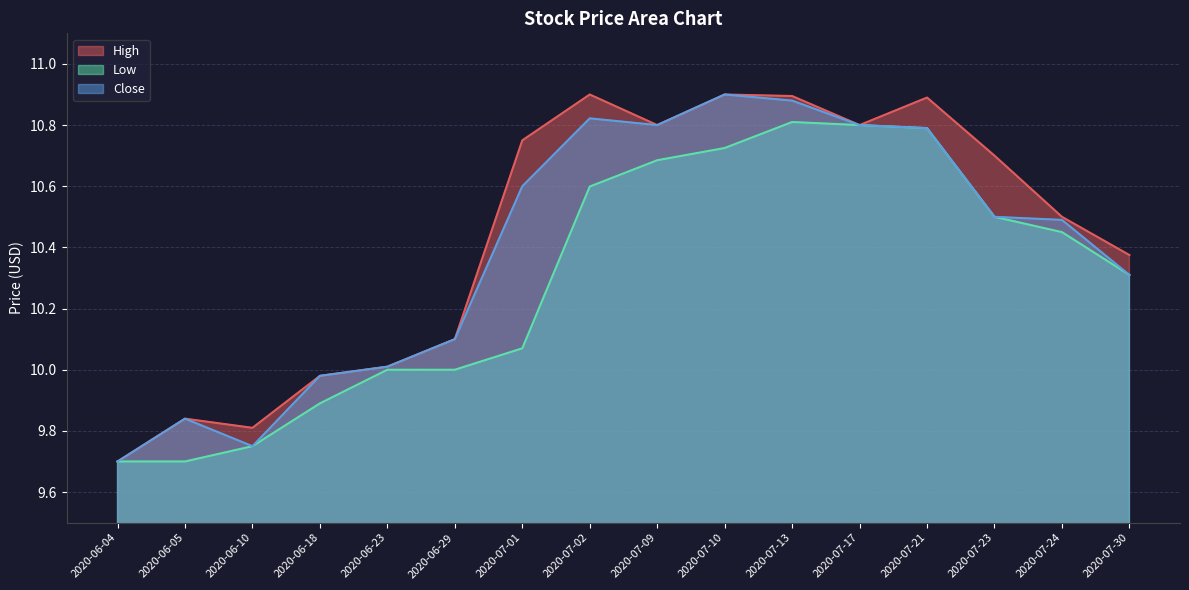

The High series shows 2.5 at 2020-06-10. True or false?

False